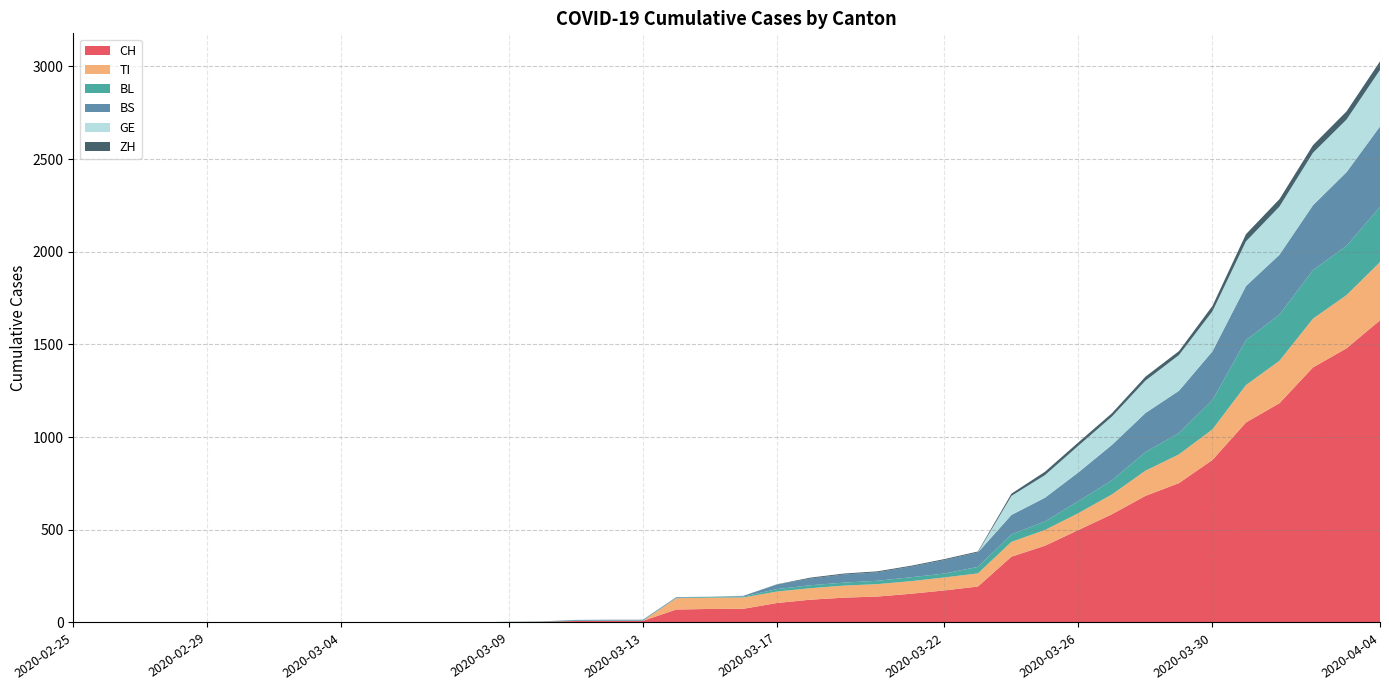

Reading left to right, what are all the values shown in this chart?

CH: 2020-02-25=0	2020-02-26=0	2020-02-27=0	2020-02-28=0	2020-02-29=0	2020-03-01=0	2020-03-02=0	2020-03-03=0	2020-03-04=0	2020-03-05=0	2020-03-06=1	2020-03-07=1	2020-03-08=1	2020-03-09=3	2020-03-10=4	2020-03-11=8	2020-03-12=9	2020-03-13=9	2020-03-14=70	2020-03-15=73	2020-03-16=74	2020-03-17=105	2020-03-18=123	2020-03-19=134	2020-03-20=140	2020-03-21=155	2020-03-22=173	2020-03-23=194	2020-03-24=355	2020-03-25=414	2020-03-26=499	2020-03-27=584	2020-03-28=683	2020-03-29=752	2020-03-30=877	2020-03-31=1079	2020-04-01=1183	2020-04-02=1376	2020-04-03=1479	2020-04-04=1630
TI: 2020-02-25=0	2020-02-26=0	2020-02-27=0	2020-02-28=0	2020-02-29=0	2020-03-01=0	2020-03-02=0	2020-03-03=0	2020-03-04=0	2020-03-05=0	2020-03-06=0	2020-03-07=0	2020-03-08=0	2020-03-09=0	2020-03-10=0	2020-03-11=0	2020-03-12=0	2020-03-13=0	2020-03-14=61	2020-03-15=61	2020-03-16=61	2020-03-17=62	2020-03-18=62	2020-03-19=65	2020-03-20=67	2020-03-21=68	2020-03-22=70	2020-03-23=71	2020-03-24=80	2020-03-25=85	2020-03-26=91	2020-03-27=107	2020-03-28=136	2020-03-29=155	2020-03-30=165	2020-03-31=202	2020-04-01=229	2020-04-02=263	2020-04-03=287	2020-04-04=314
BL: 2020-02-25=0	2020-02-26=0	2020-02-27=0	2020-02-28=0	2020-02-29=0	2020-03-01=0	2020-03-02=0	2020-03-03=0	2020-03-04=0	2020-03-05=0	2020-03-06=0	2020-03-07=0	2020-03-08=0	2020-03-09=1	2020-03-10=2	2020-03-11=2	2020-03-12=2	2020-03-13=2	2020-03-14=2	2020-03-15=5	2020-03-16=5	2020-03-17=13	2020-03-18=16	2020-03-19=16	2020-03-20=18	2020-03-21=21	2020-03-22=21	2020-03-23=35	2020-03-24=40	2020-03-25=46	2020-03-26=65	2020-03-27=76	2020-03-28=100	2020-03-29=115	2020-03-30=158	2020-03-31=242	2020-04-01=249	2020-04-02=262	2020-04-03=266	2020-04-04=298
BS: 2020-02-25=0	2020-02-26=0	2020-02-27=0	2020-02-28=0	2020-02-29=0	2020-03-01=0	2020-03-02=0	2020-03-03=0	2020-03-04=0	2020-03-05=0	2020-03-06=0	2020-03-07=0	2020-03-08=0	2020-03-09=0	2020-03-10=0	2020-03-11=4	2020-03-12=4	2020-03-13=4	2020-03-14=4	2020-03-15=0	2020-03-16=4	2020-03-17=25	2020-03-18=36	2020-03-19=44	2020-03-20=46	2020-03-21=57	2020-03-22=73	2020-03-23=78	2020-03-24=105	2020-03-25=128	2020-03-26=155	2020-03-27=191	2020-03-28=211	2020-03-29=228	2020-03-30=263	2020-03-31=292	2020-04-01=323	2020-04-02=350	2020-04-03=397	2020-04-04=434
GE: 2020-02-25=0	2020-02-26=0	2020-02-27=0	2020-02-28=0	2020-02-29=0	2020-03-01=0	2020-03-02=0	2020-03-03=0	2020-03-04=0	2020-03-05=0	2020-03-06=0	2020-03-07=0	2020-03-08=0	2020-03-09=0	2020-03-10=0	2020-03-11=0	2020-03-12=0	2020-03-13=0	2020-03-14=0	2020-03-15=0	2020-03-16=0	2020-03-17=0	2020-03-18=0	2020-03-19=0	2020-03-20=0	2020-03-21=0	2020-03-22=0	2020-03-23=0	2020-03-24=103	2020-03-25=122	2020-03-26=144	2020-03-27=153	2020-03-28=175	2020-03-29=193	2020-03-30=216	2020-03-31=241	2020-04-01=260	2020-04-02=283	2020-04-03=284	2020-04-04=305
ZH: 2020-02-25=0	2020-02-26=0	2020-02-27=0	2020-02-28=0	2020-02-29=0	2020-03-01=0	2020-03-02=0	2020-03-03=0	2020-03-04=0	2020-03-05=0	2020-03-06=0	2020-03-07=0	2020-03-08=0	2020-03-09=0	2020-03-10=0	2020-03-11=0	2020-03-12=0	2020-03-13=0	2020-03-14=0	2020-03-15=0	2020-03-16=0	2020-03-17=1	2020-03-18=5	2020-03-19=5	2020-03-20=5	2020-03-21=5	2020-03-22=5	2020-03-23=5	2020-03-24=12	2020-03-25=18	2020-03-26=18	2020-03-27=18	2020-03-28=21	2020-03-29=21	2020-03-30=29	2020-03-31=39	2020-04-01=40	2020-04-02=41	2020-04-03=44	2020-04-04=46